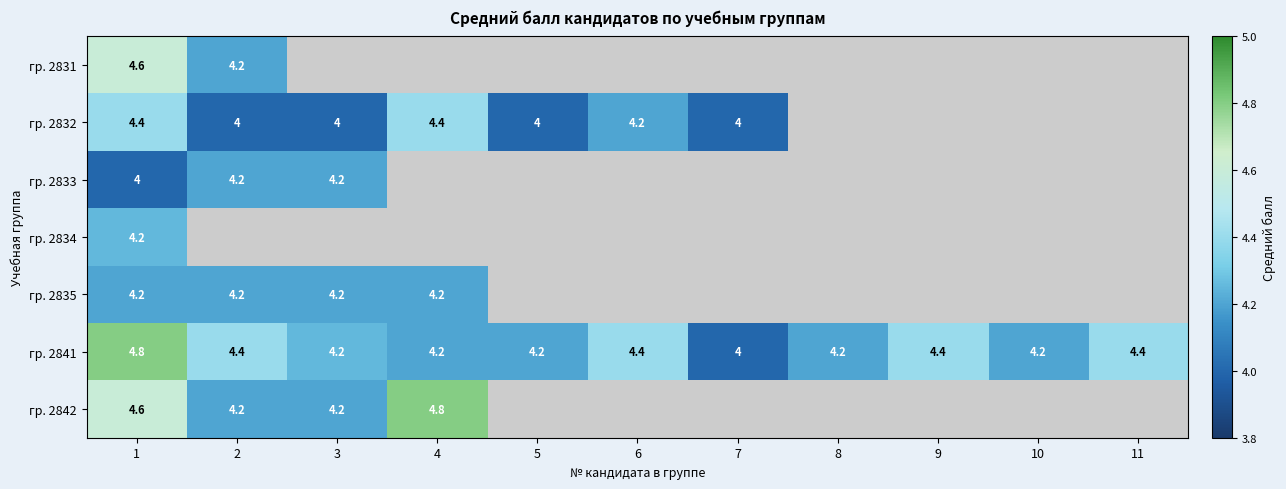

The гр. 2841 series shows 1.1 at 6. True or false?

False